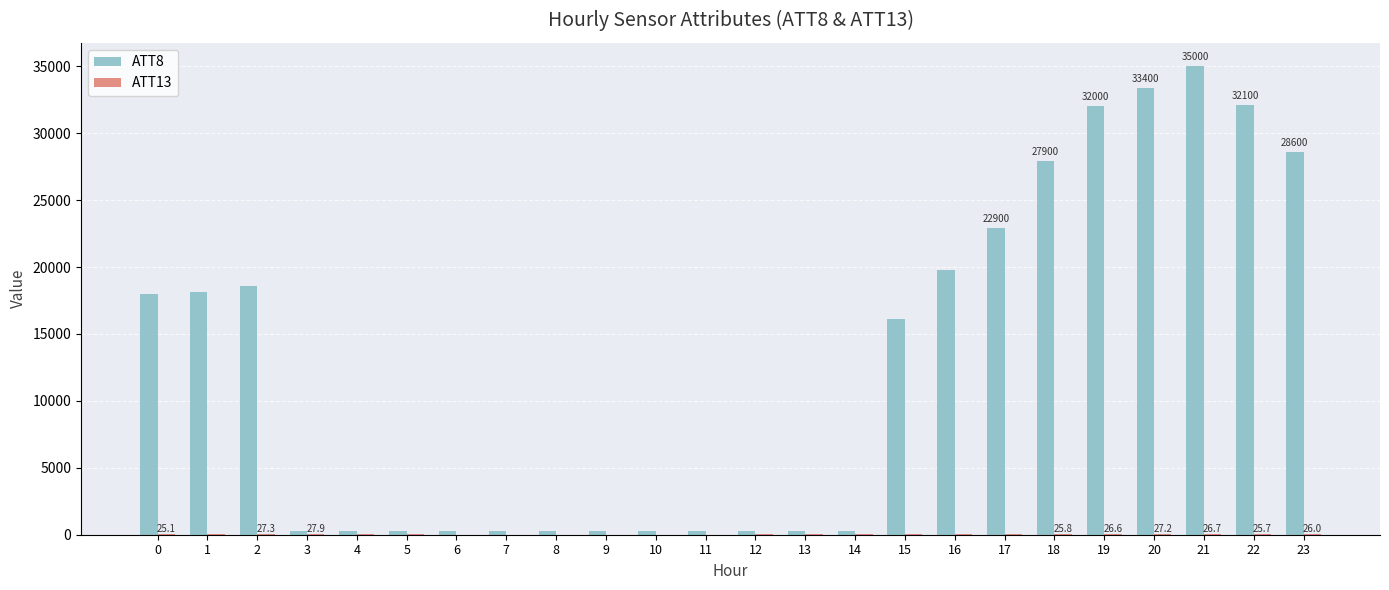

At which category is the sum across all series the highest?

21